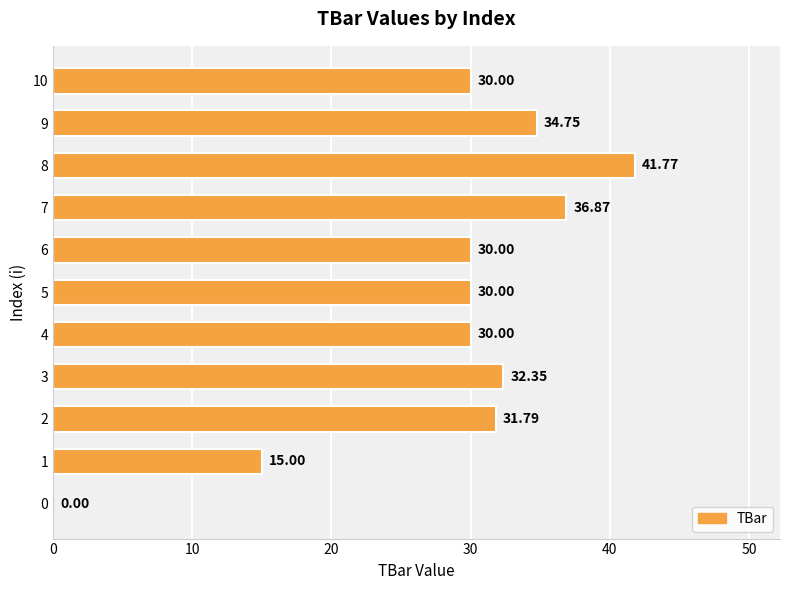

What is the sum of all values?

312.5